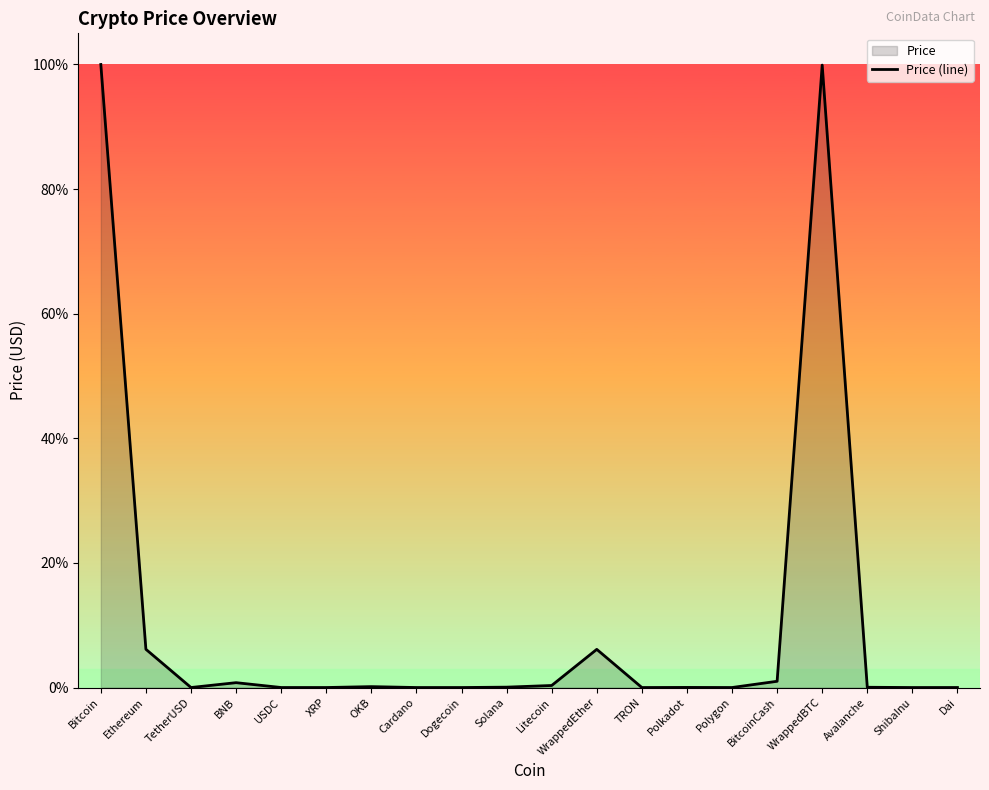

At which category does the chart reach its peak across all series?

Bitcoin